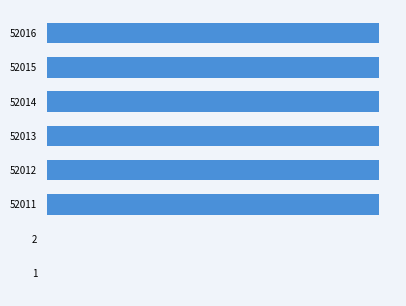

How many values exceed 52013?

3